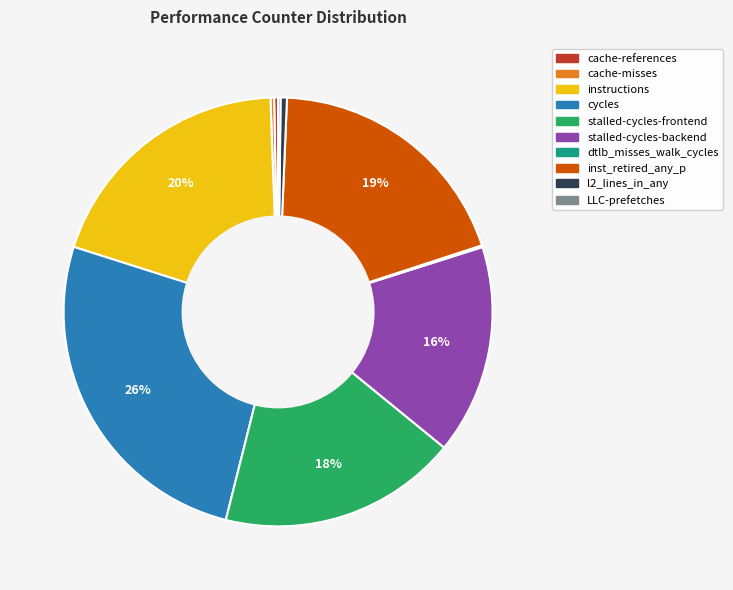

Combined, do inst_retired_any_p and l2_lines_in_any account for over 50%?

No